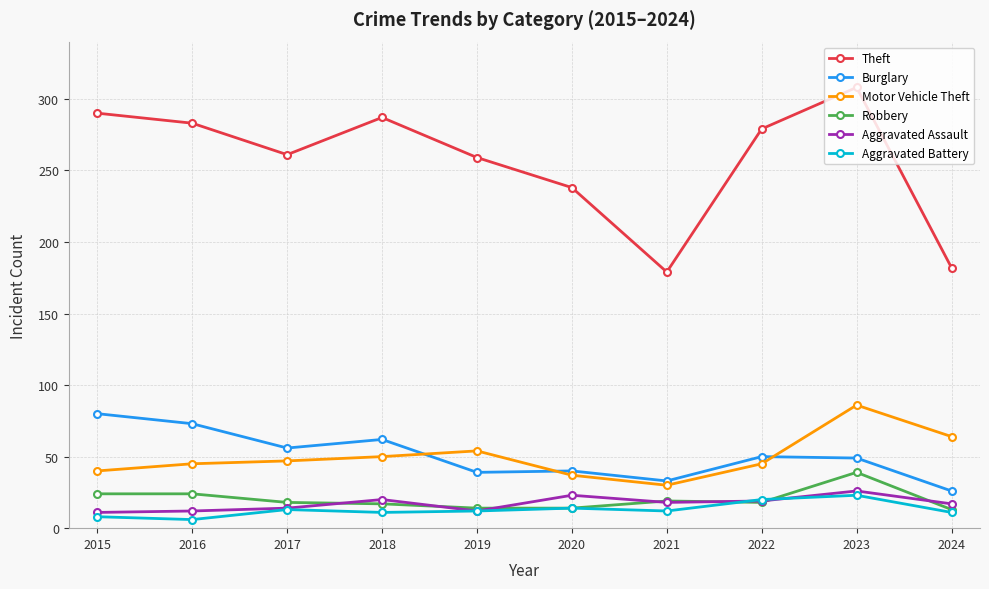

How many interior local valleys does the Theft series have?

2